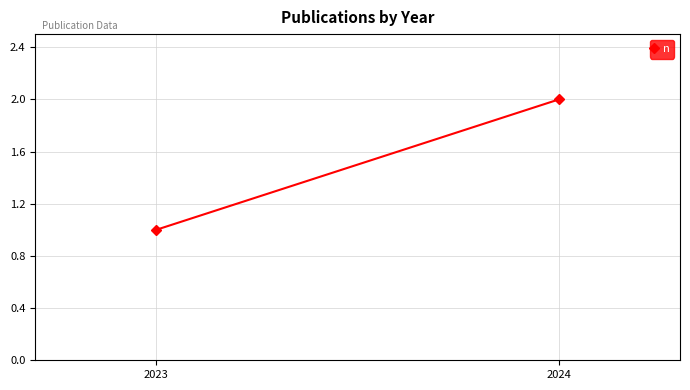

Count the number of categories in the chart.

2